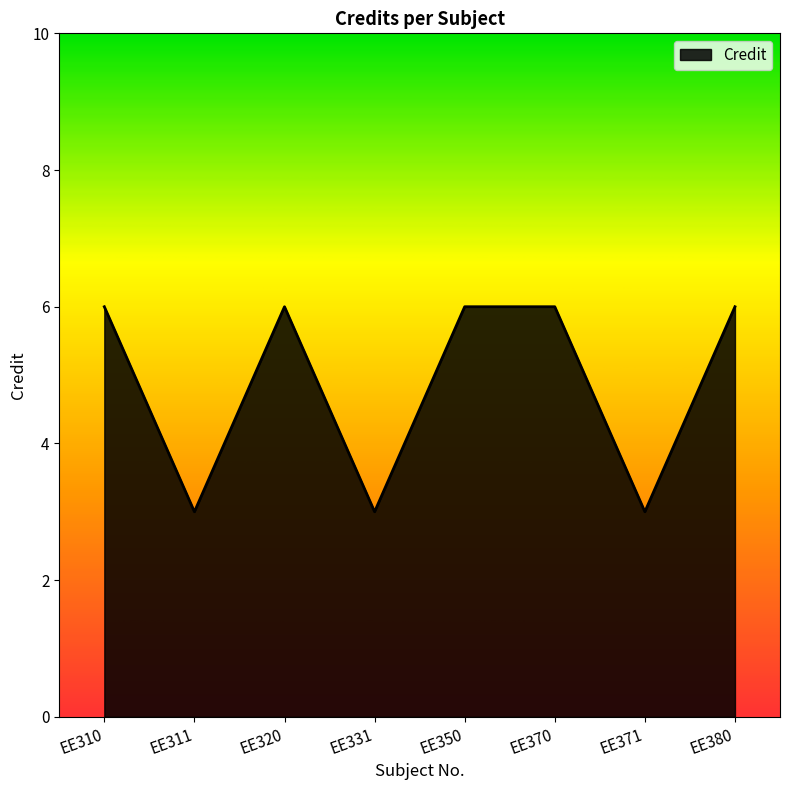

True or false: the data shows 5 at EE371.

False